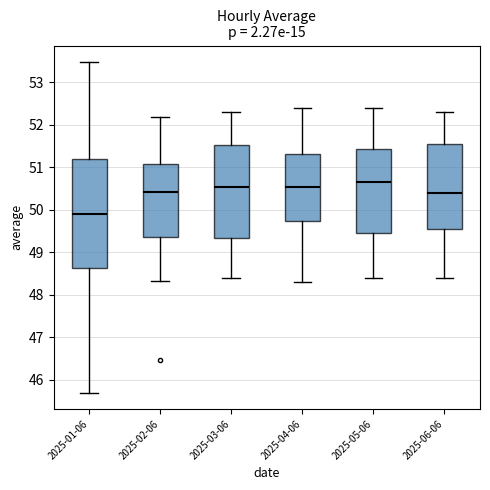

Where does the upper whisker of the box for 2025-01-06 end on the y-axis? The values are not printed on the chart, so give them approximately, as read against the axis.

53.5